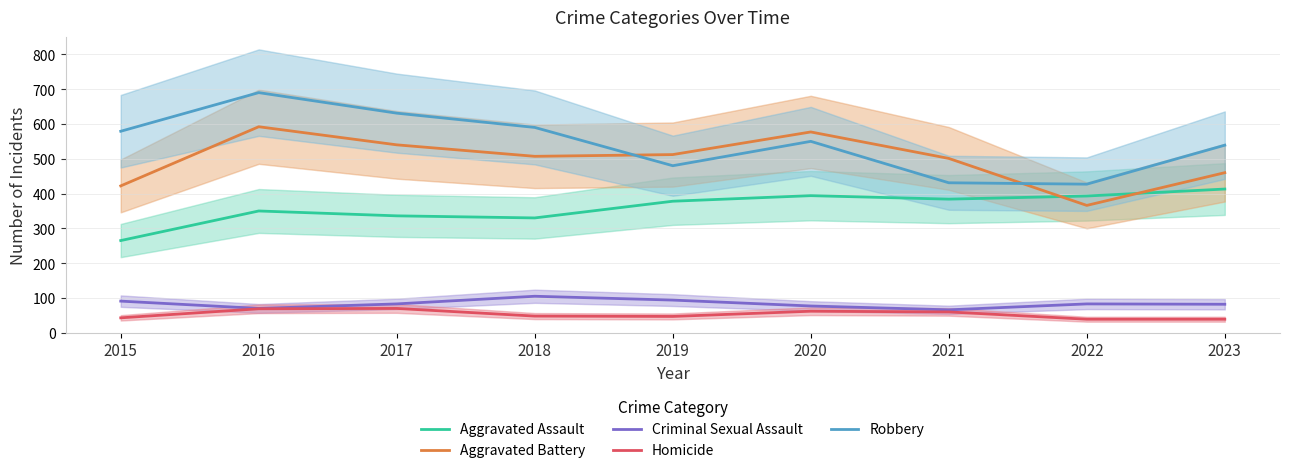

What is the maximum value shown in the chart?

690